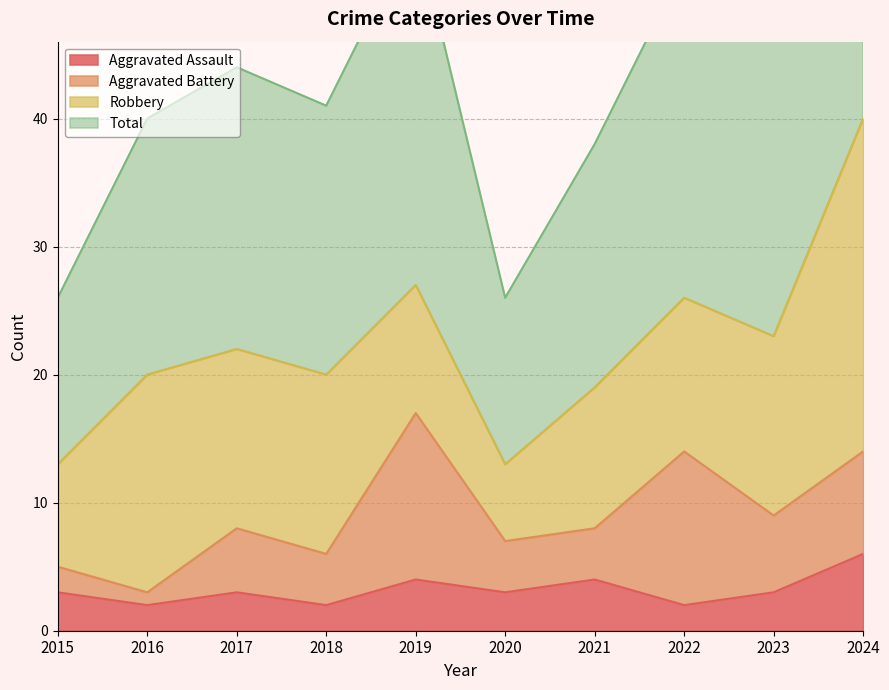

The value of Aggravated Assault at 2020 is 5. True or false?

False